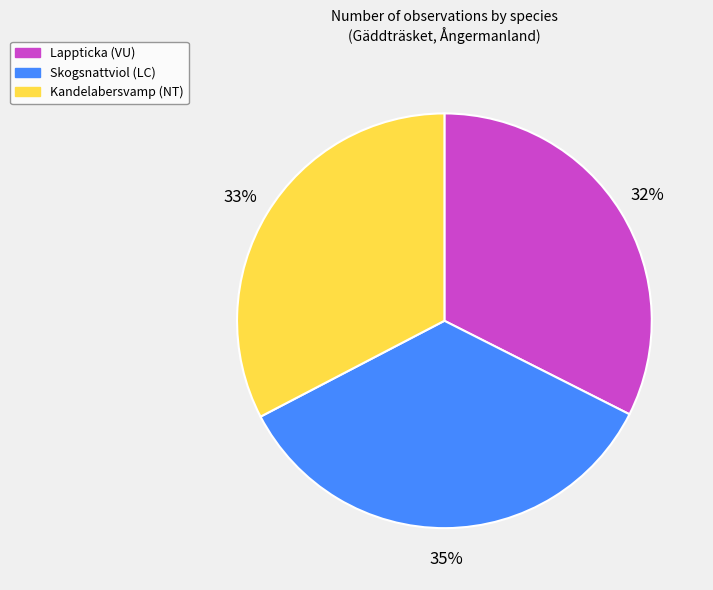

What is the ratio of the value at Kandelabersvamp (NT) to the value at Lappticka (VU)?

1.0